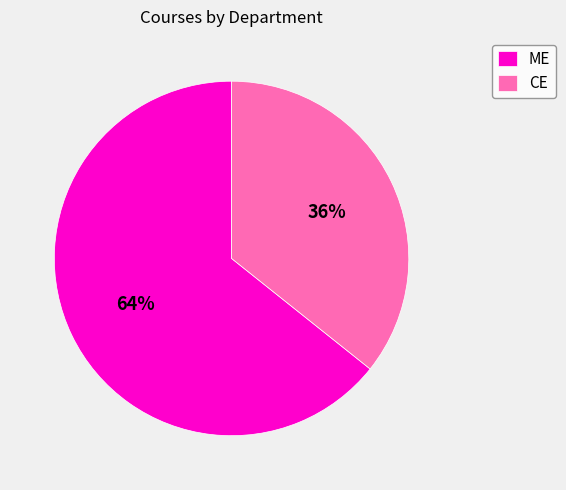

Combined, do ME and CE account for over 50%?

Yes